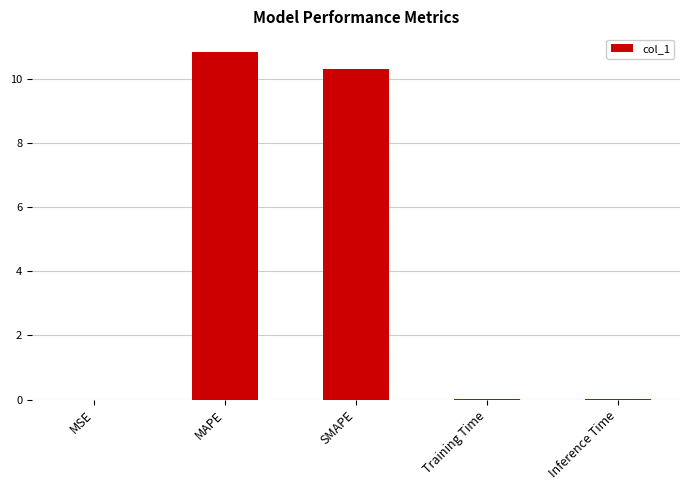

The chart shows a value of 10.8 at MAPE. True or false?

True